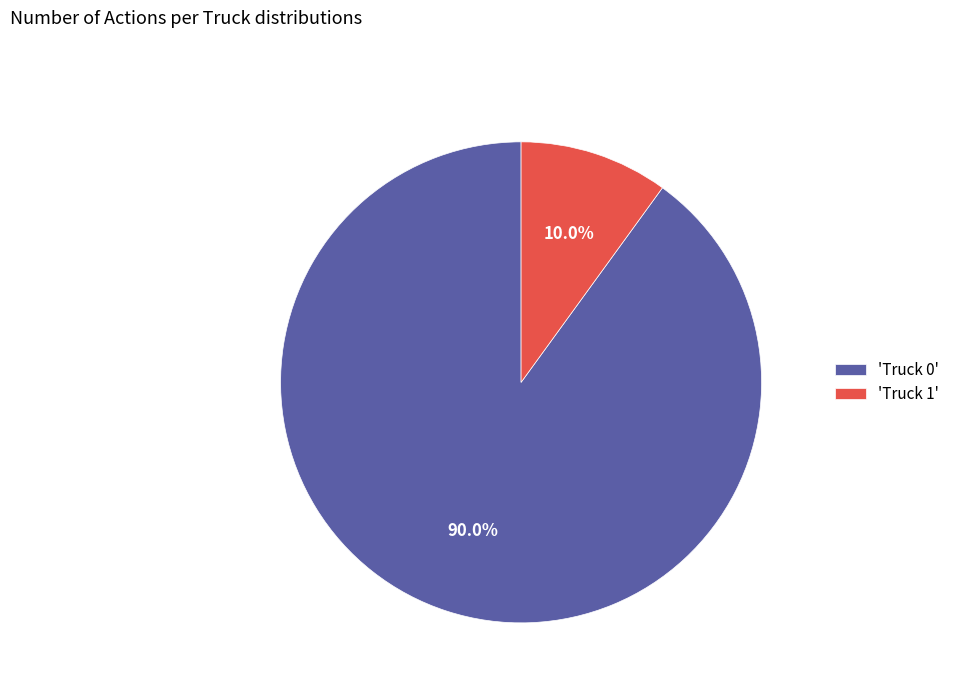

Rank the categories by value from highest to lowest.

'Truck 0', 'Truck 1'